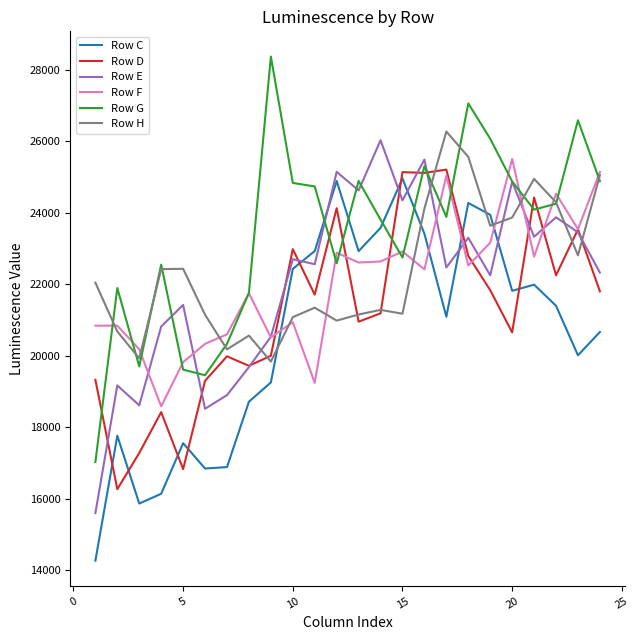

What is the highest value of the Row C series?

24963